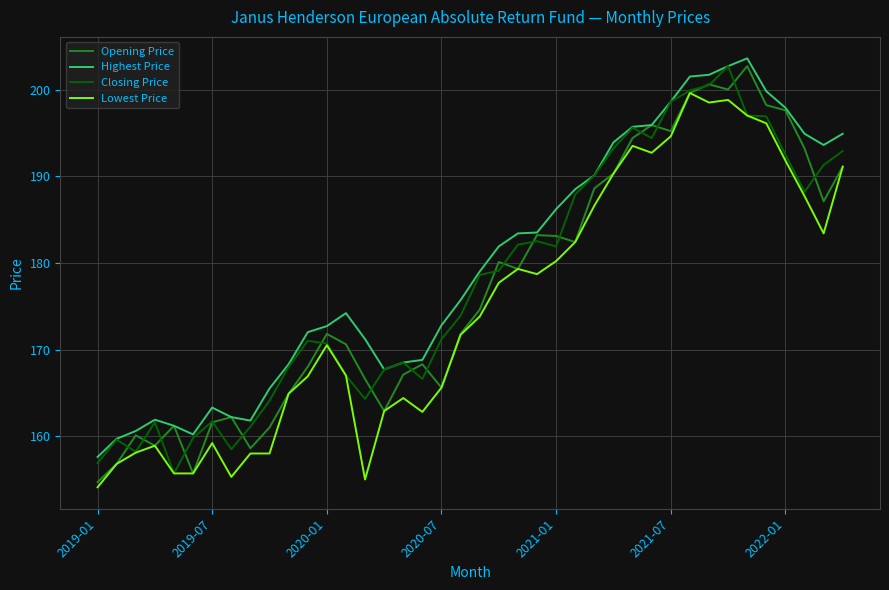

How many lines are shown in the chart?

4